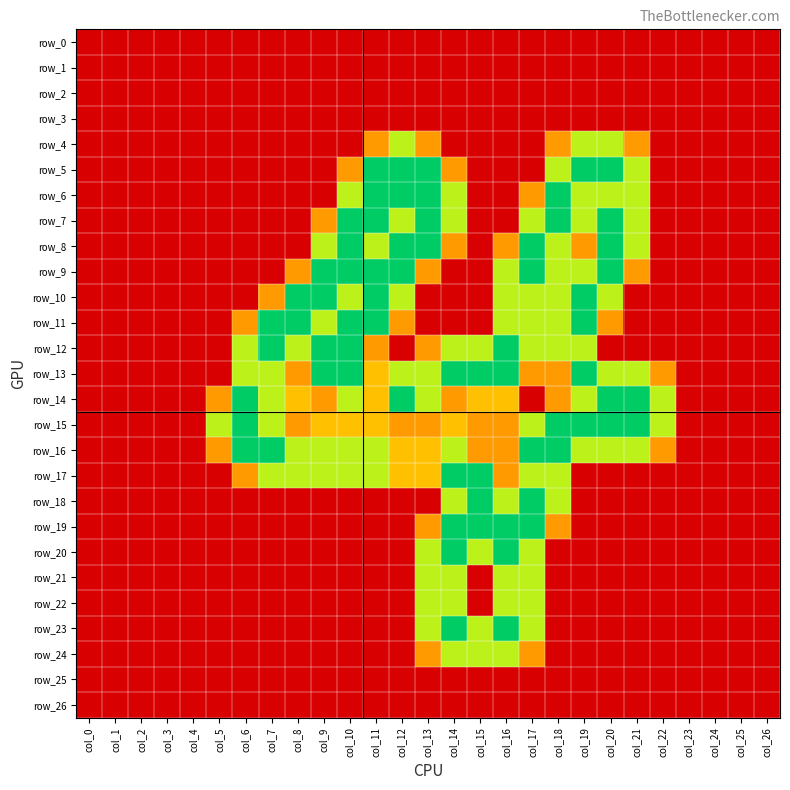

Count the row_20 values in the range 0 to 1.

22